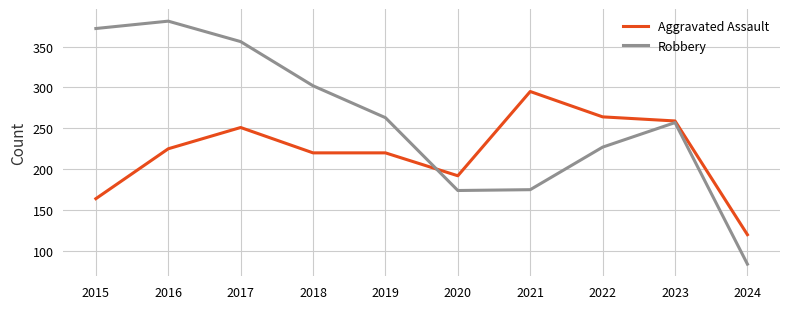

At which label does Aggravated Assault reach its minimum?

2024